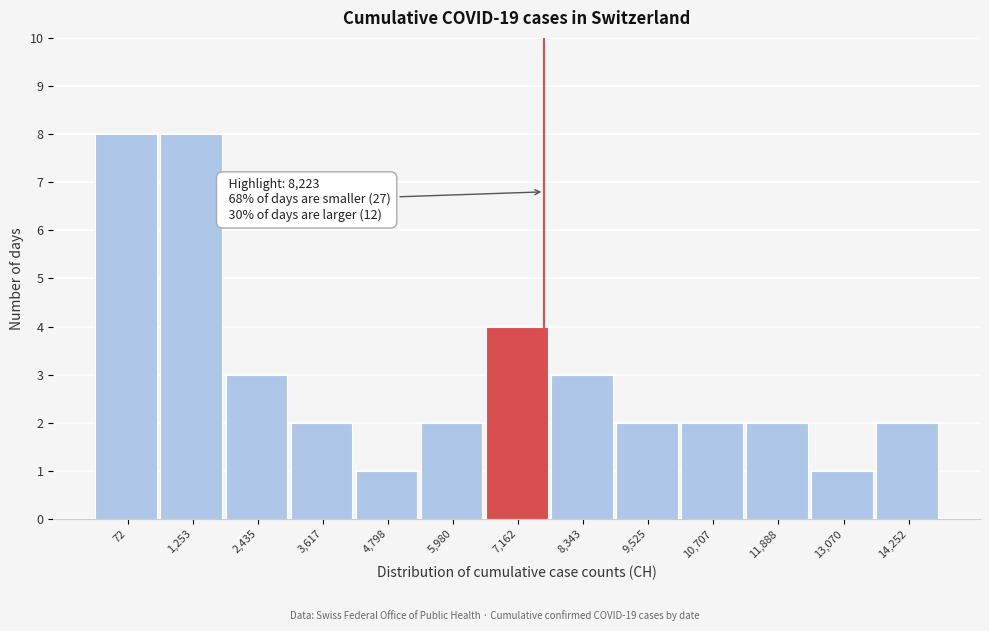

Reading left to right, extract all data points from this chart.

72=8	1,253=8	2,435=3	3,617=2	4,798=1	5,980=2	7,162=4	8,343=3	9,525=2	10,707=2	11,888=2	13,070=1	14,252=2